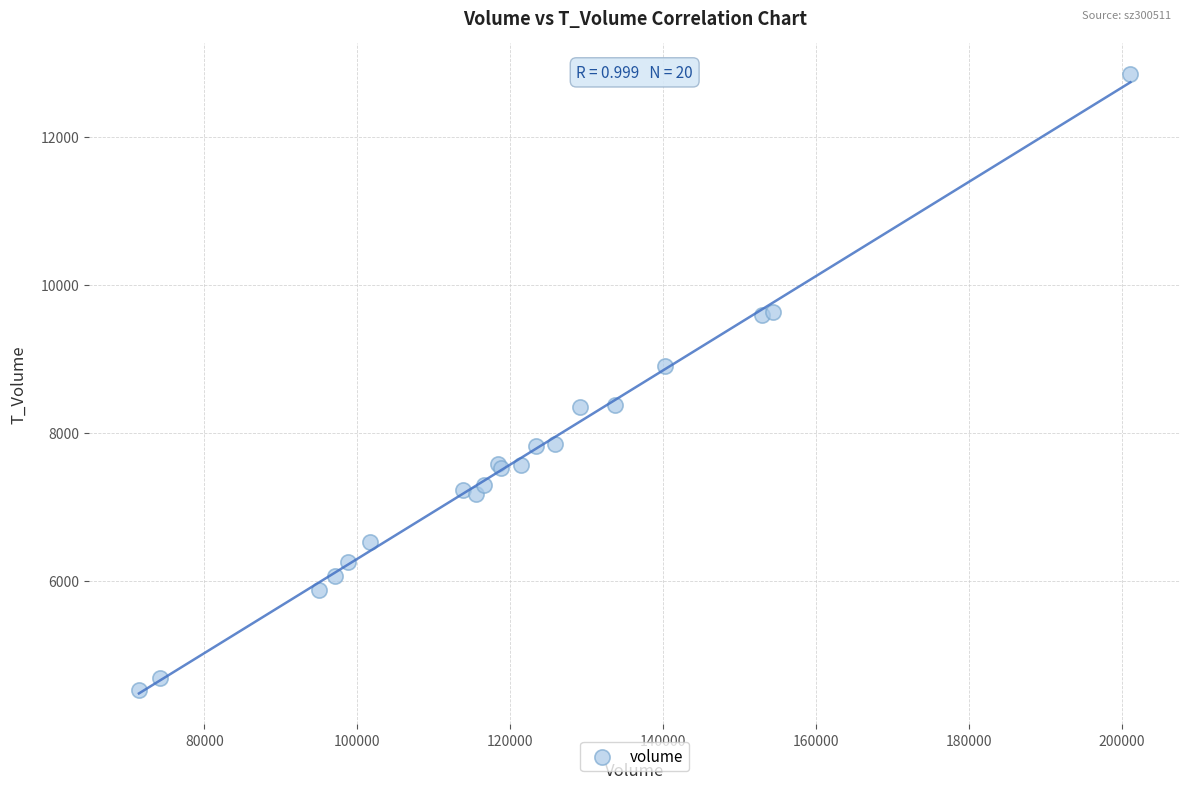

What Y value in the scatter plot is closest to 8685?

8898